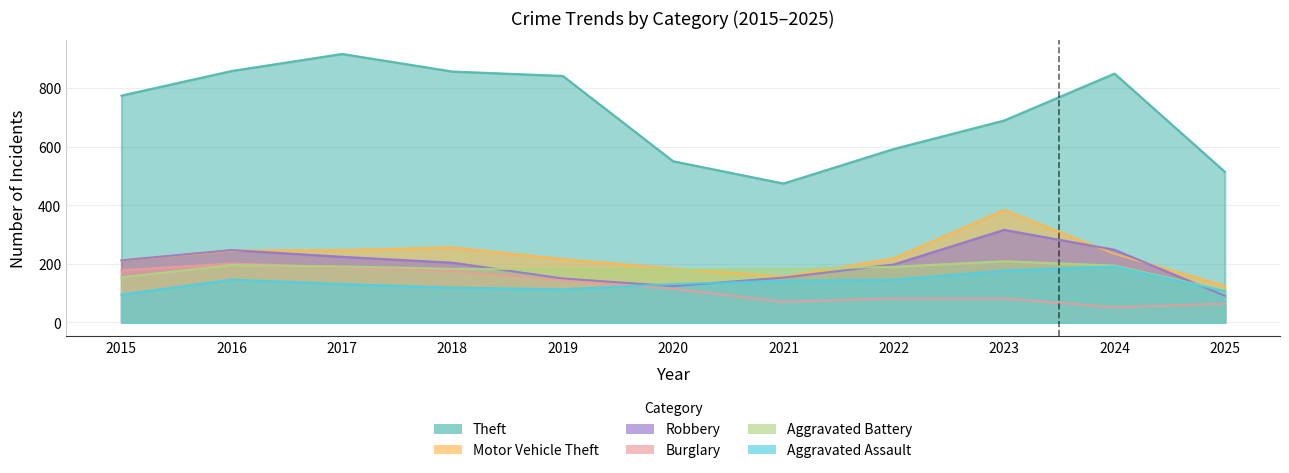

How many lines are shown in the chart?

6